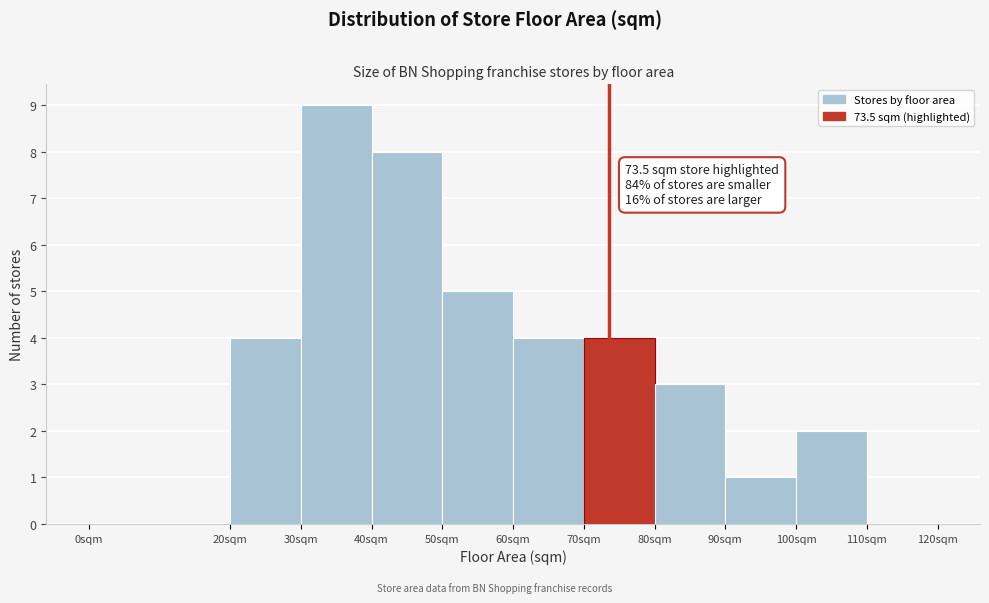

Over which range of the x-axis is the bar tallest?

30 to 40